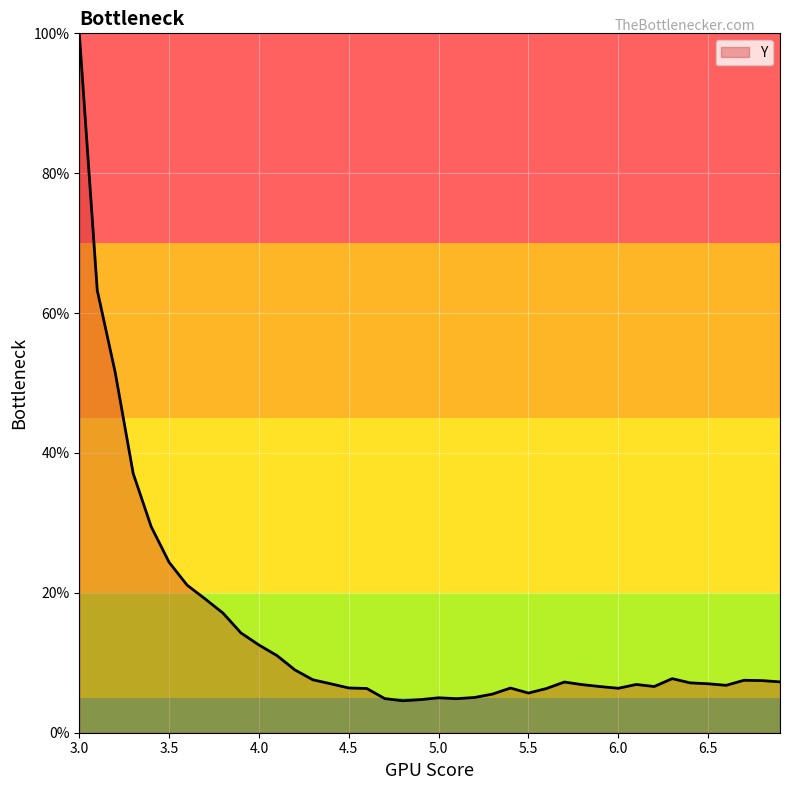

What is the maximum value shown in the chart?

100.0